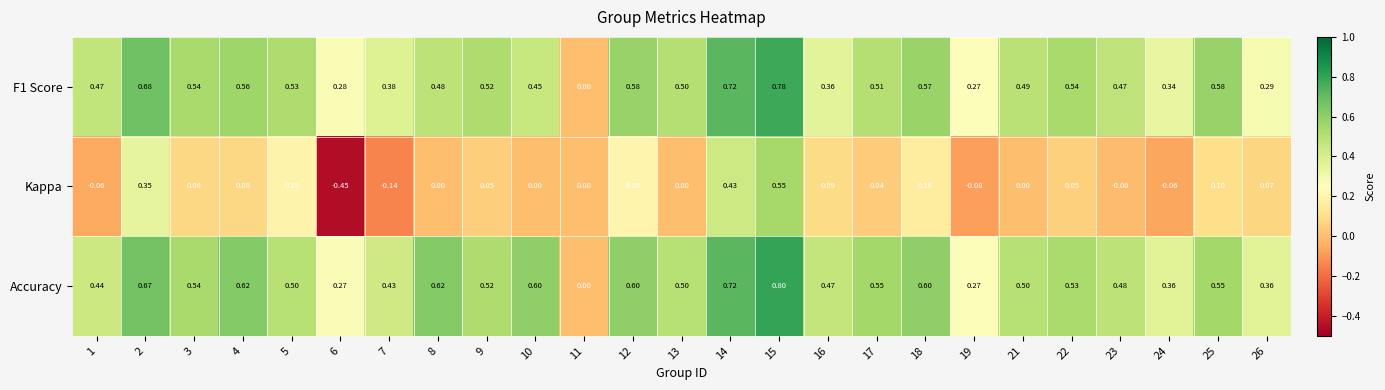

Rank the series by their maximum value, from highest to lowest.

Accuracy, F1 Score, Kappa